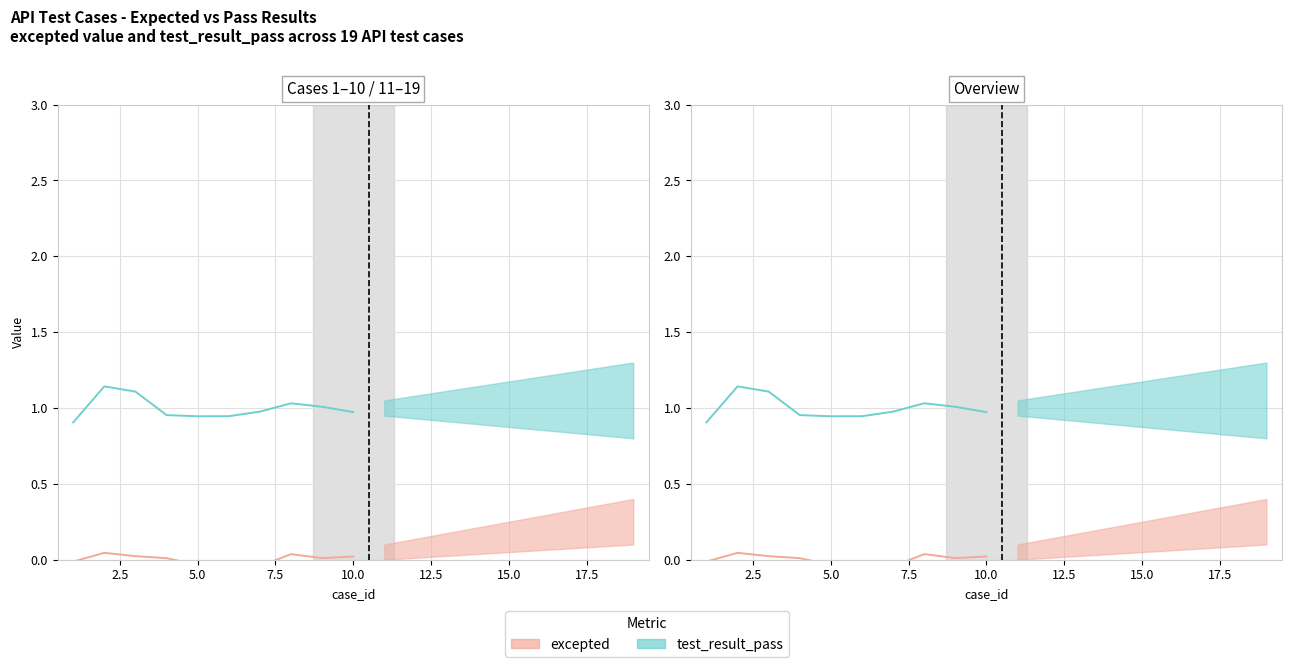

Which series has the largest total across all categories?

test_result_pass